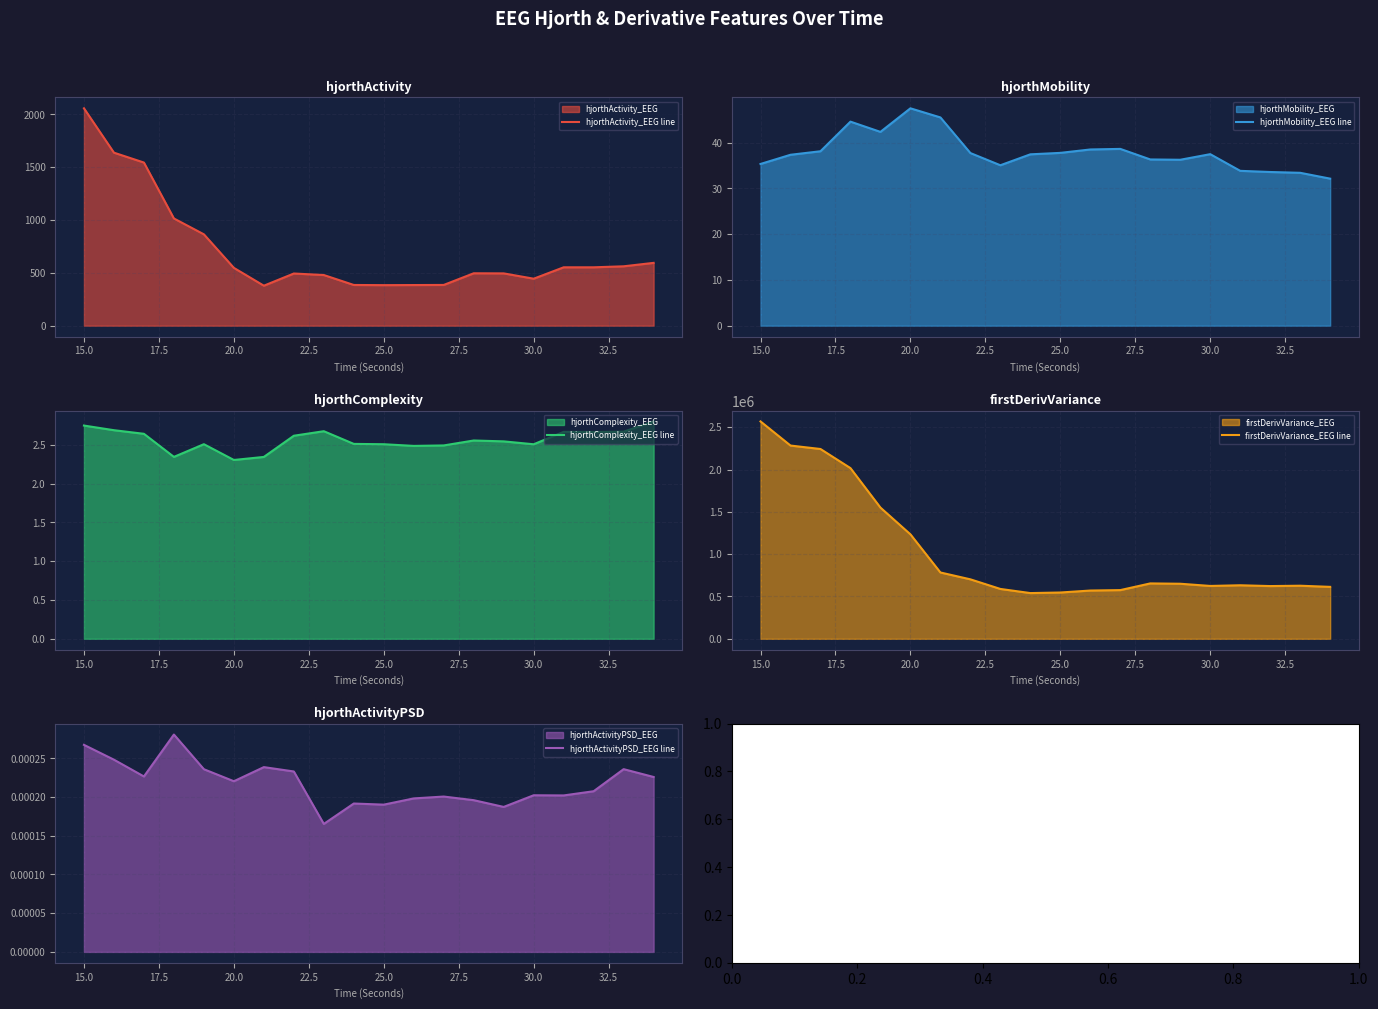

What is the highest value of the hjorthMobility_EEG line series?

47.5